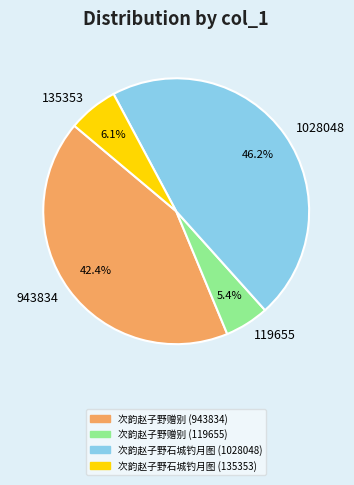

Is there a majority slice in this chart?

No